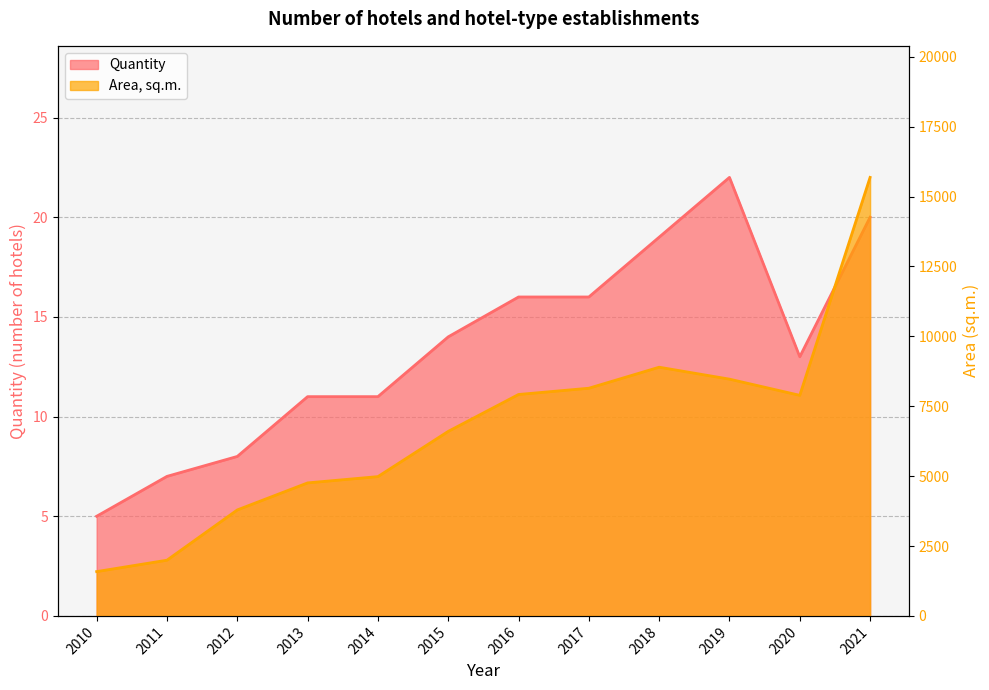

The value of Area, sq.m. at 2018 is 14048.8. True or false?

False